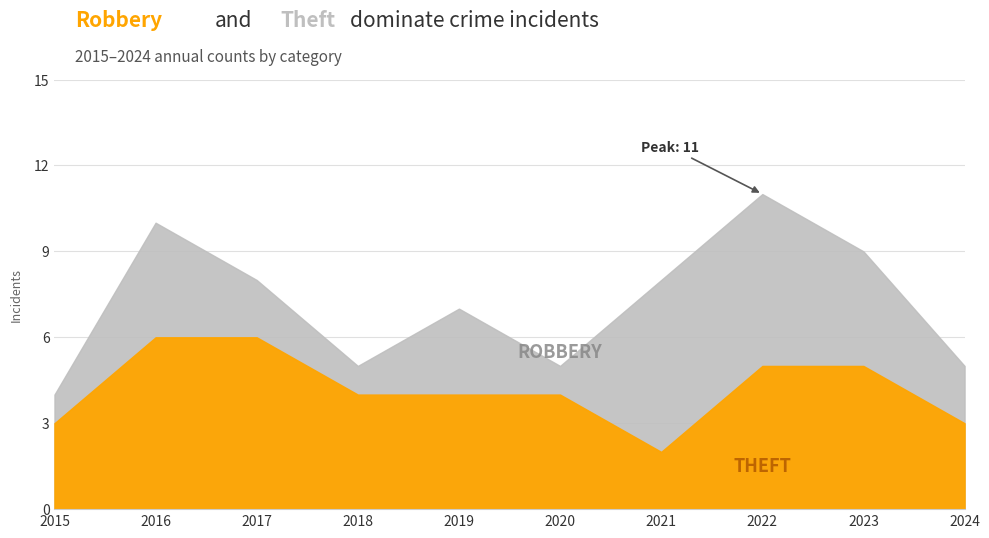

How many times do Theft and Robbery cross each other?

2